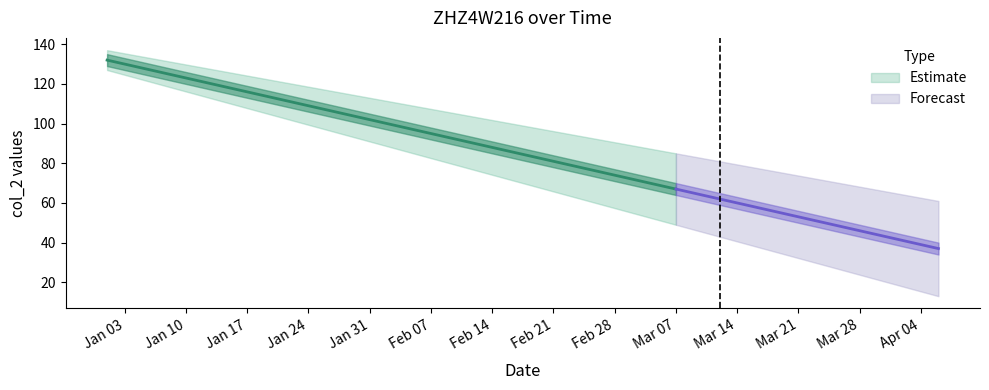

Does the chart have visible grid lines?

No